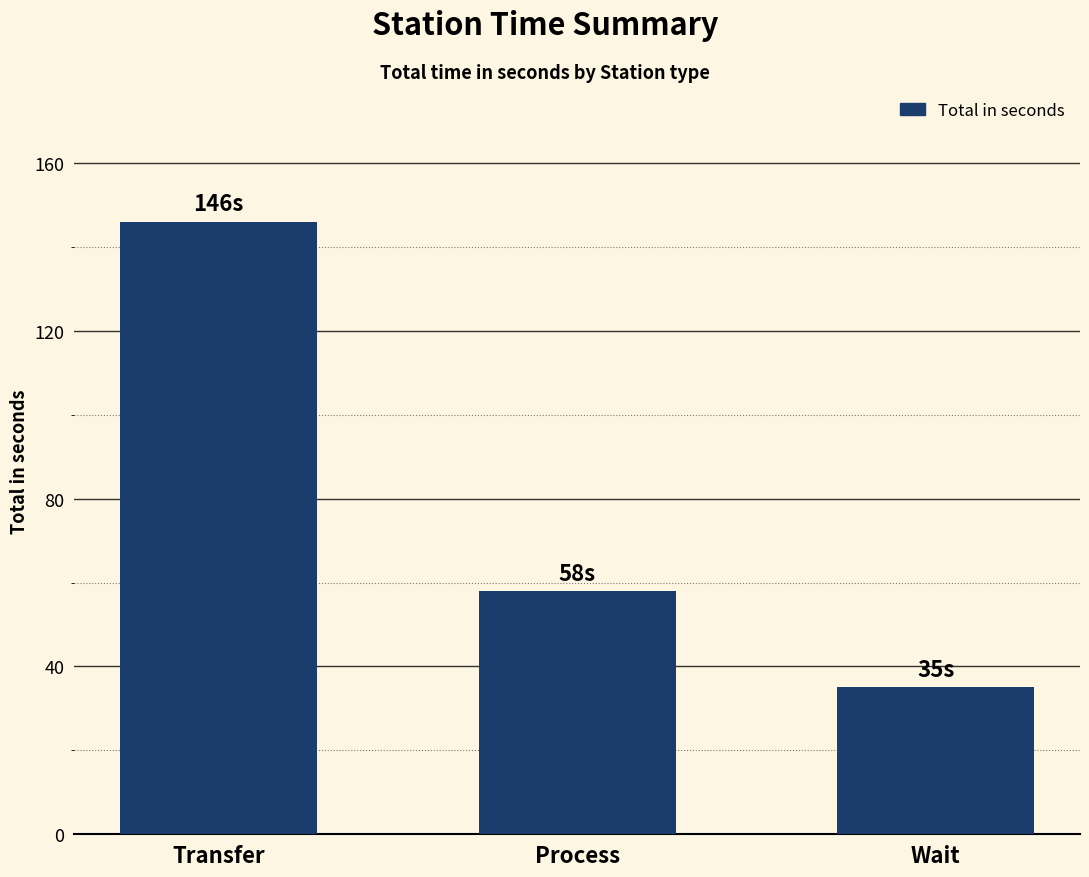

Which has a higher value, Process or Transfer?

Transfer